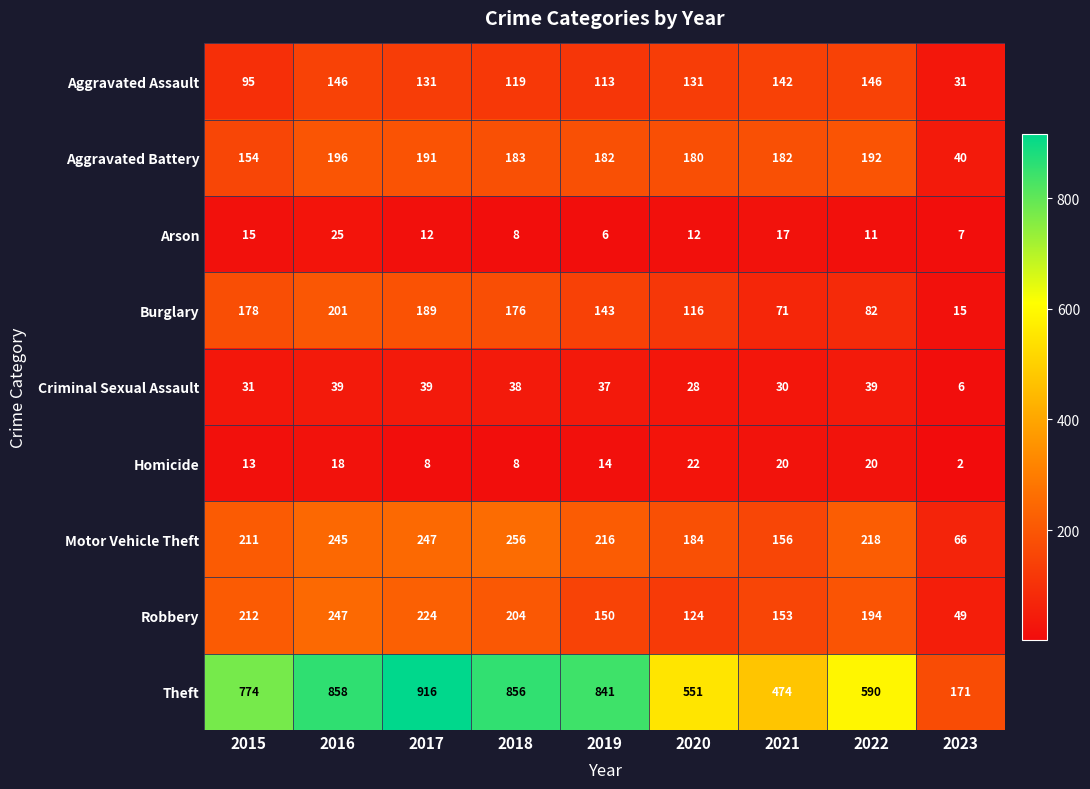

True or false: Theft has a value of 916 at 2017.

True